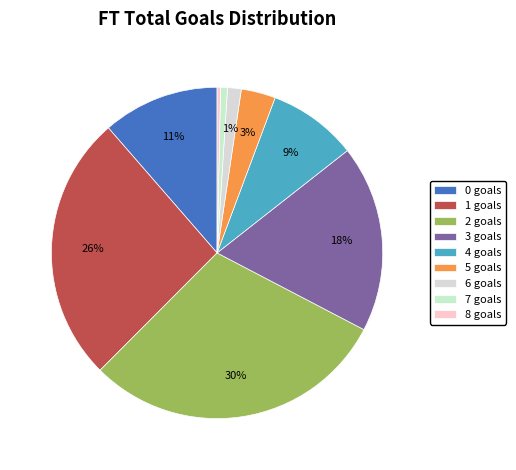

Does any single category account for the majority?

No